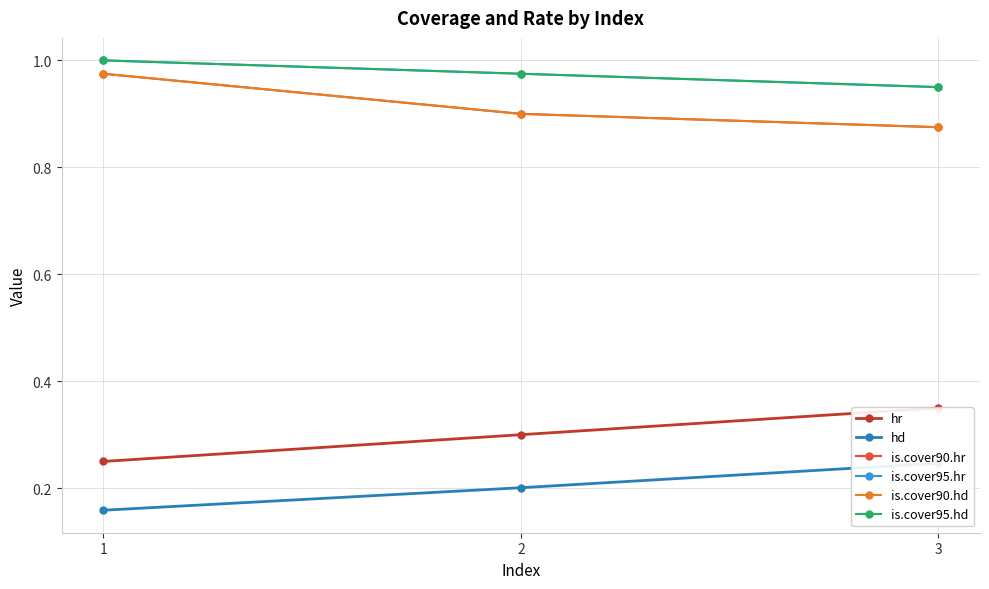

At which category is the sum across all series the highest?

1